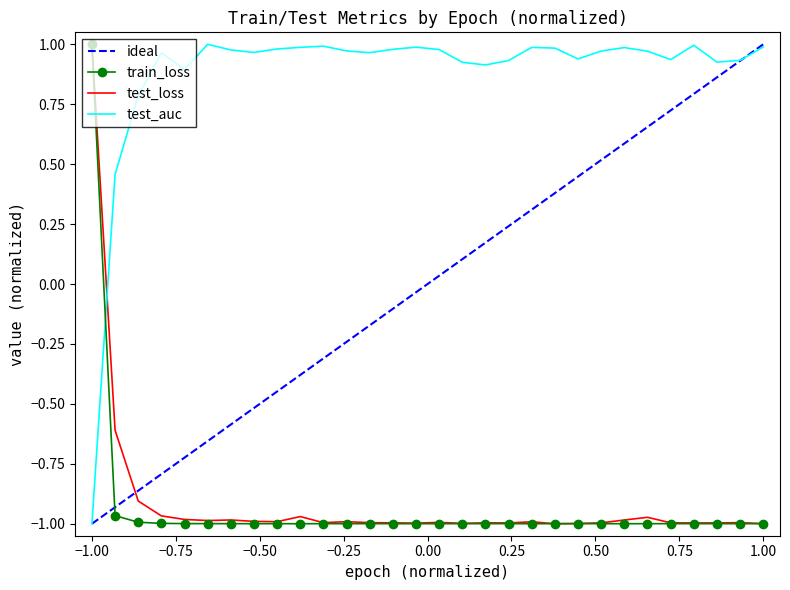

How many times do train_loss and ideal cross each other?

1